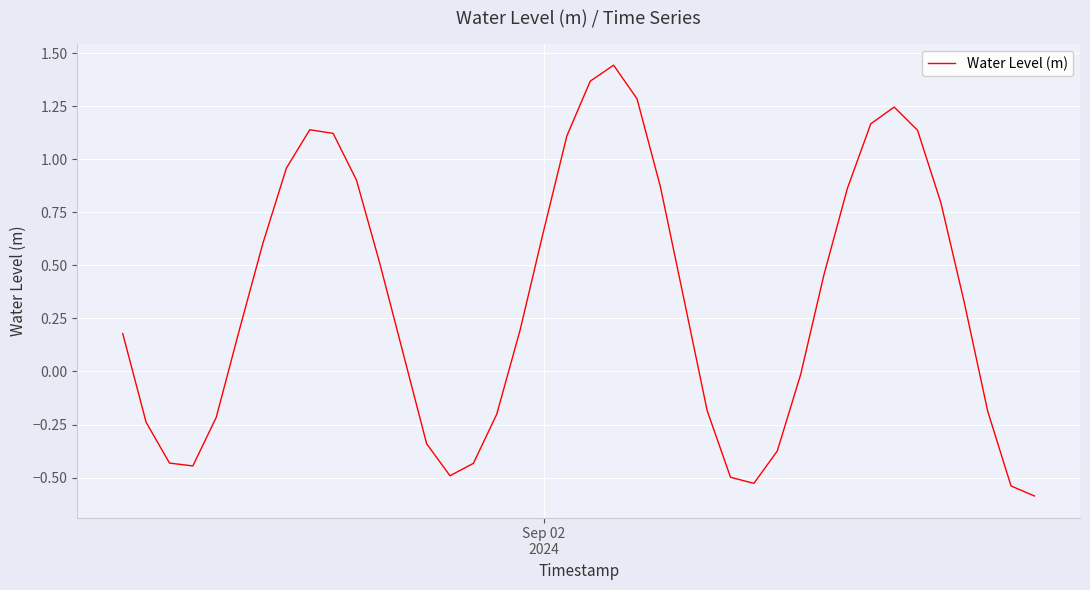

What is the smallest value displayed?

-0.6